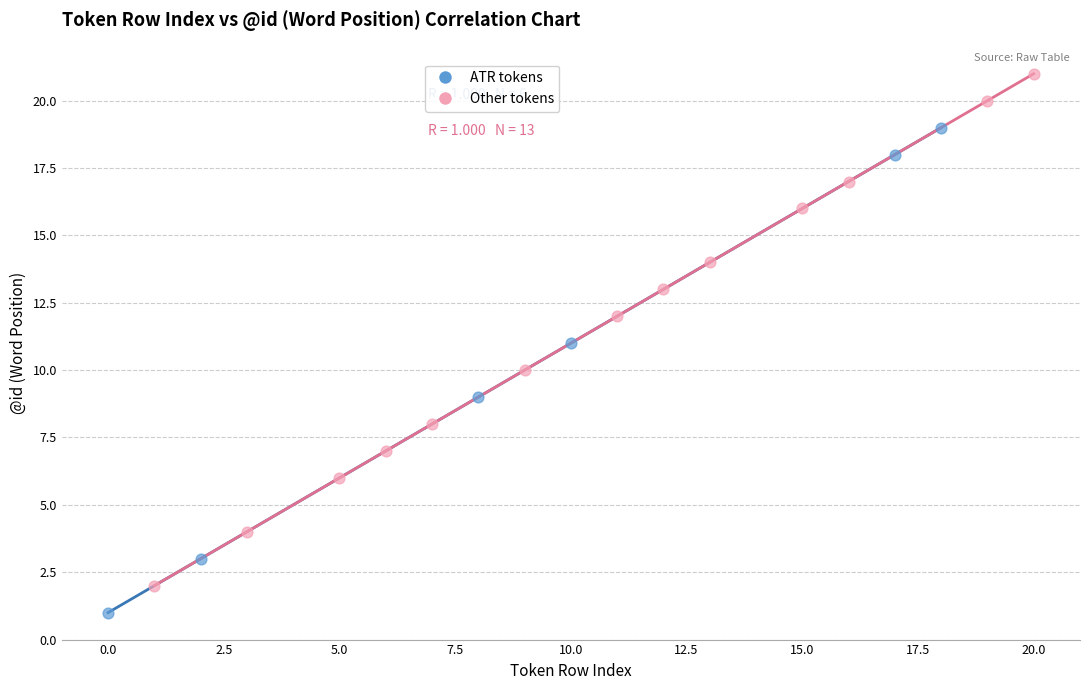

Which series reaches the maximum Y coordinate?

Other tokens